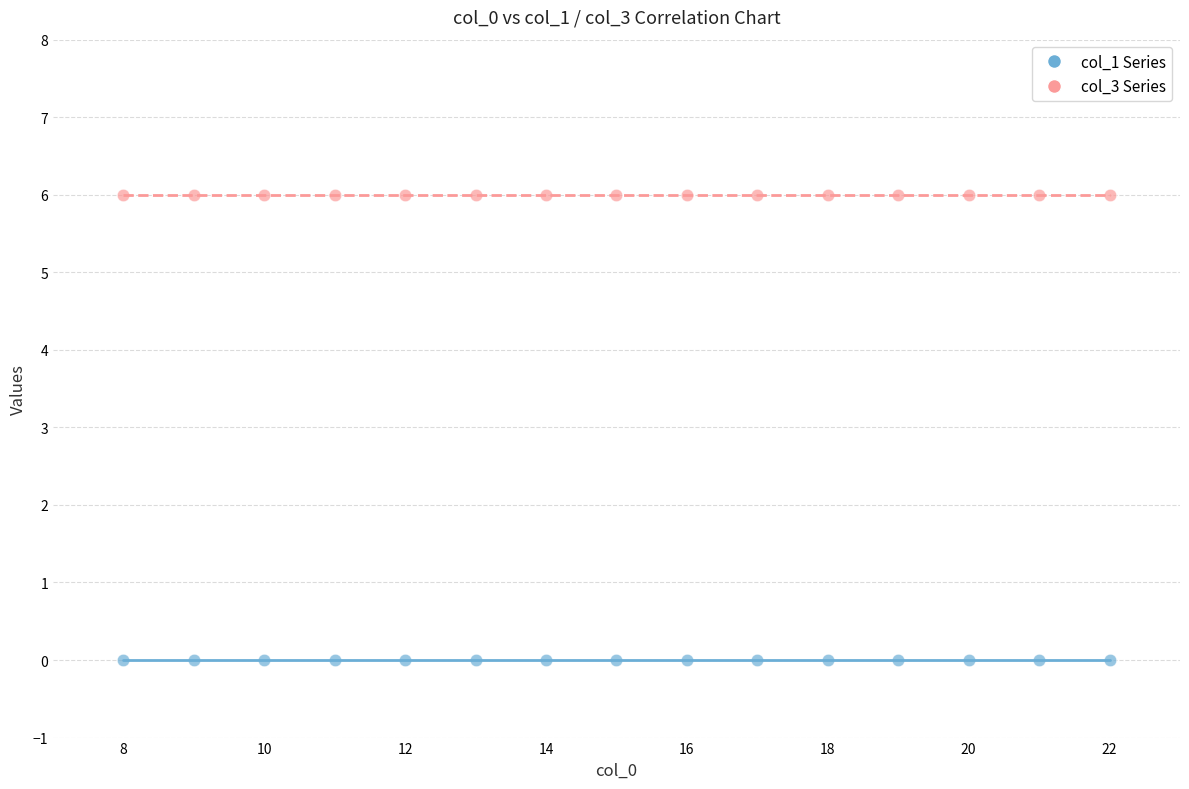

What are all the series names shown in the legend?

col_1 Series, col_3 Series